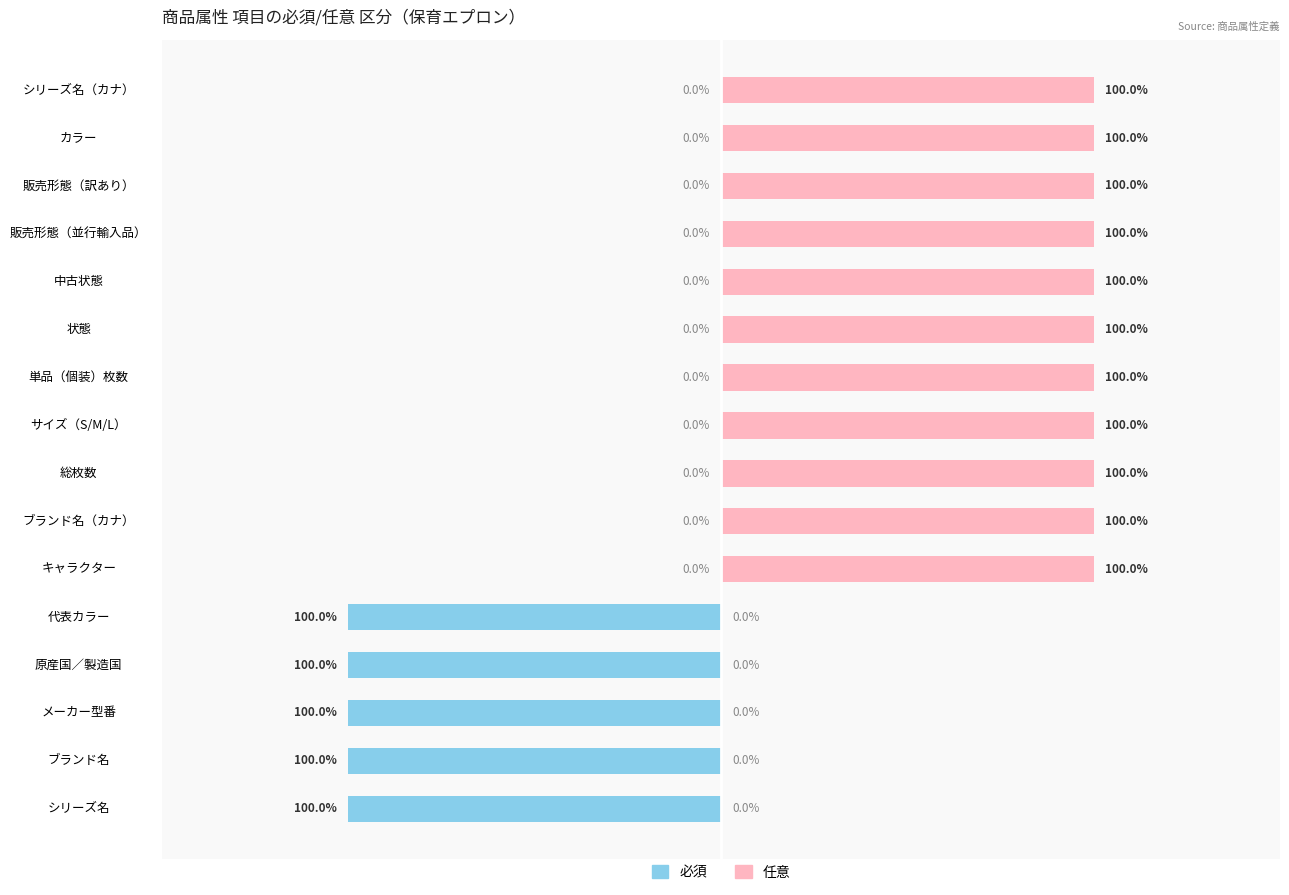

Between 9 and 11, which series saw the biggest shift?

必須